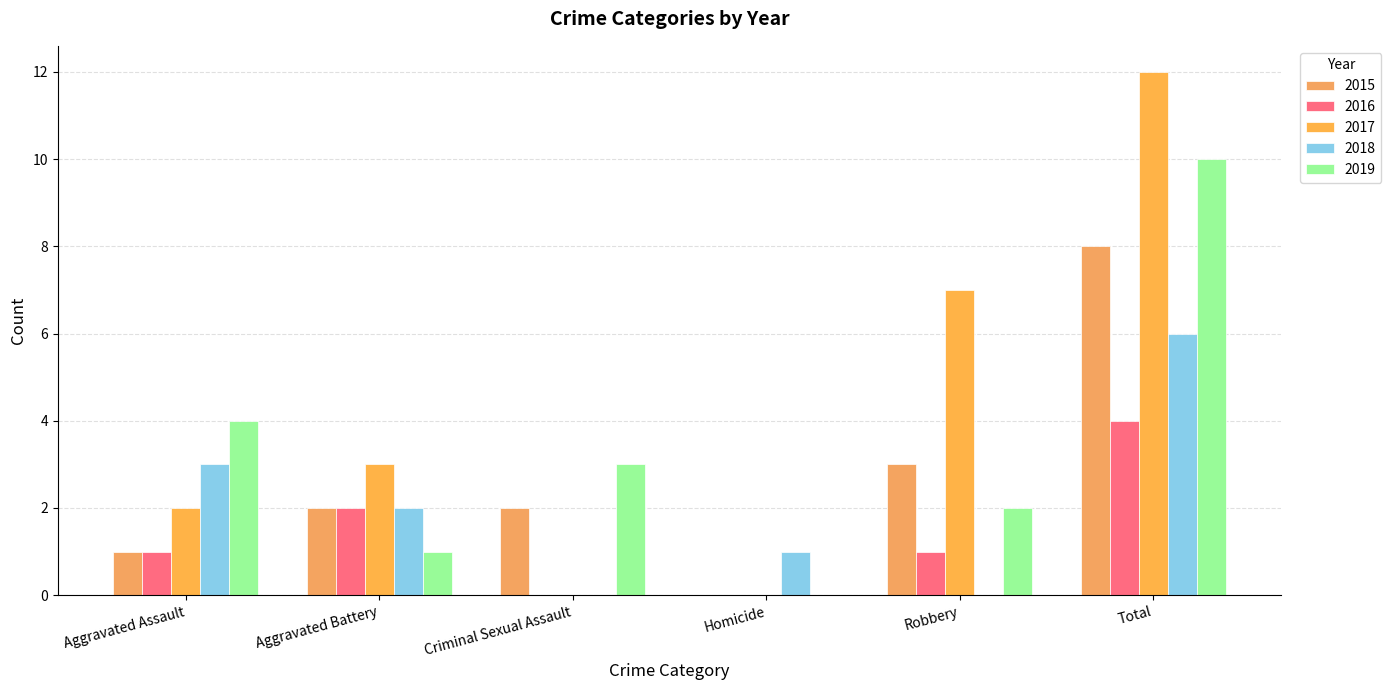

Rank the series by their average value, from lowest to highest.

2016, 2018, 2015, 2019, 2017